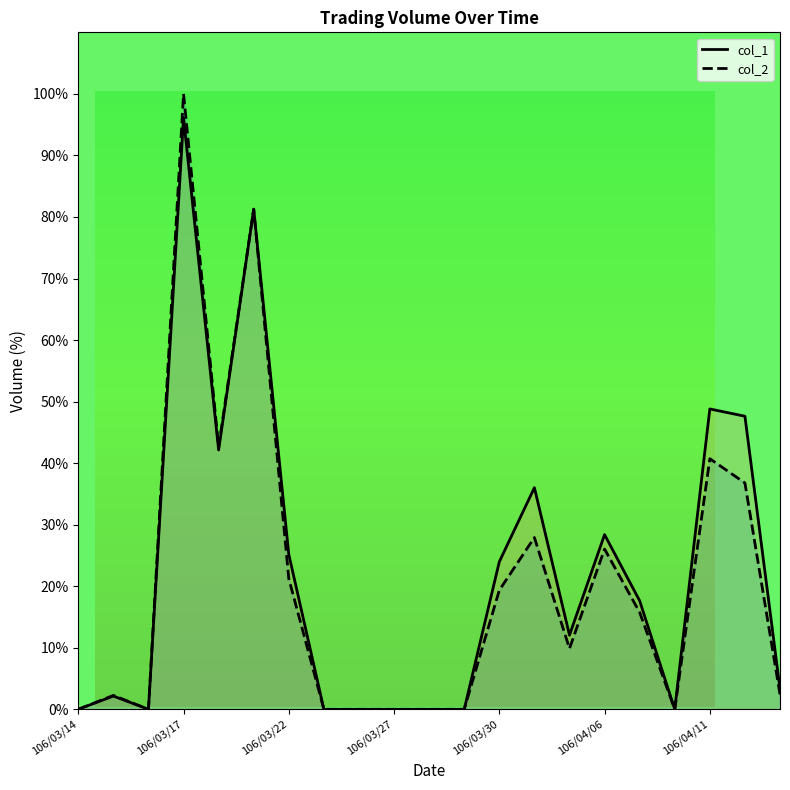

Reading left to right, what are all the values shown in this chart?

col_1: 106/03/14=0.0	106/03/15=2.1	106/03/16=0.0	106/03/17=96.1	106/03/20=42.1	106/03/21=81.3	106/03/22=25.2	106/03/23=0.0	106/03/24=0.0	106/03/27=0.0	106/03/28=0.0	106/03/29=0.0	106/03/30=24.0	106/03/31=36.0	106/04/05=12.0	106/04/06=28.4	106/04/07=17.6	106/04/10=0.0	106/04/11=48.8	106/04/12=47.6	106/04/13=3.3
col_2: 106/03/14=0.0	106/03/15=2.3	106/03/16=0.0	106/03/17=100.0	106/03/20=42.6	106/03/21=81.3	106/03/22=21.2	106/03/23=0.0	106/03/24=0.0	106/03/27=0.0	106/03/28=0.0	106/03/29=0.0	106/03/30=19.3	106/03/31=27.9	106/04/05=9.9	106/04/06=26.0	106/04/07=15.8	106/04/10=0.0	106/04/11=40.7	106/04/12=36.8	106/04/13=2.4